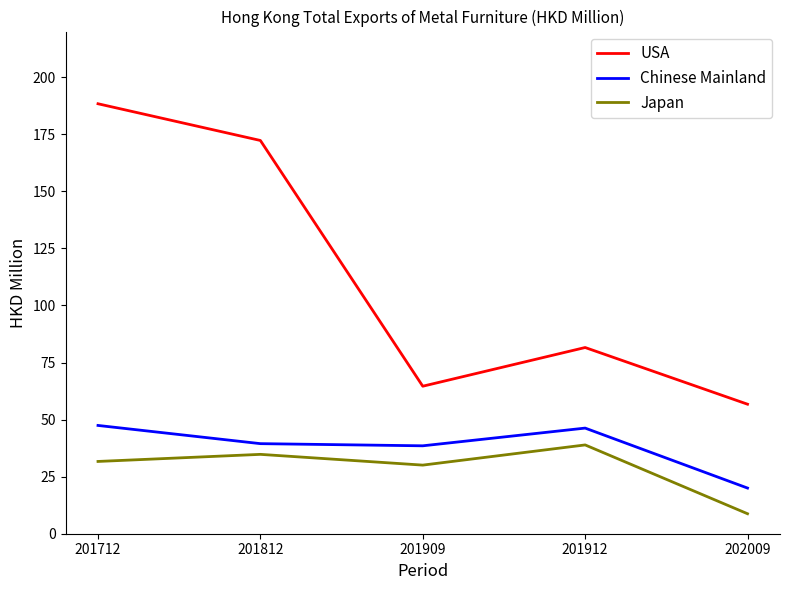

What is the total value across all series at 202009?

85.5